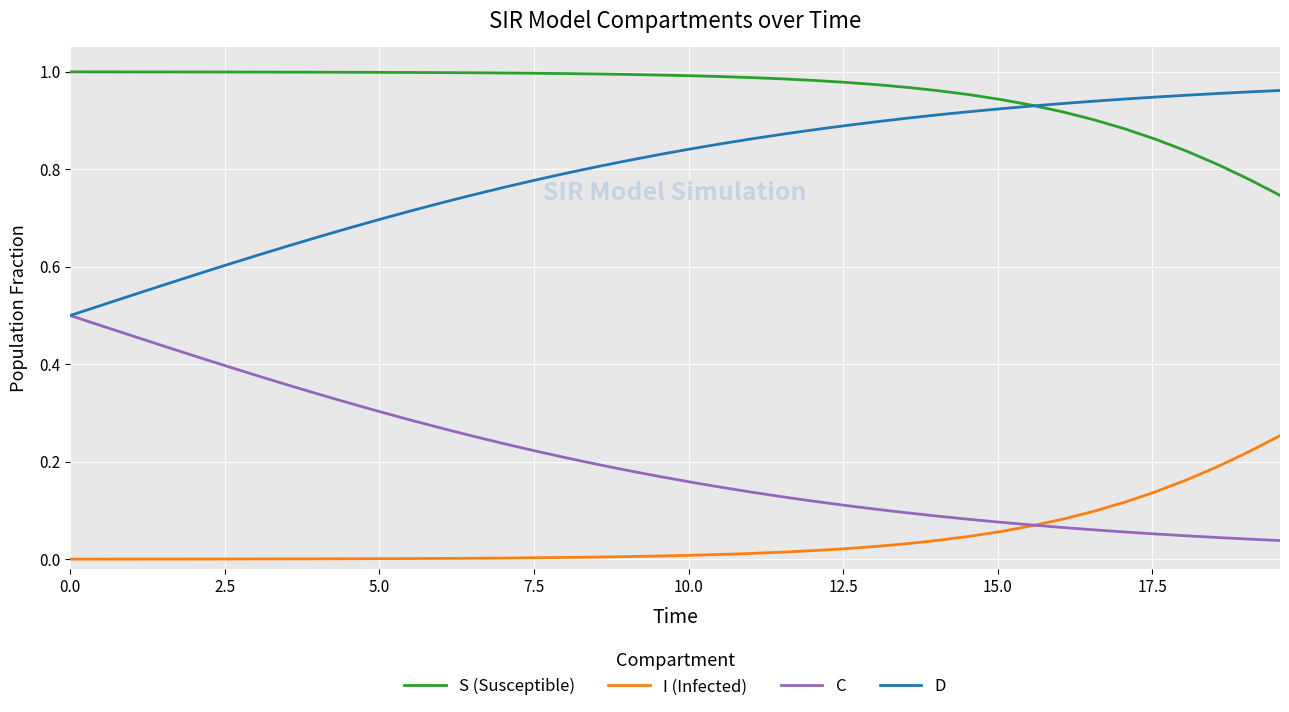

Which series has the largest total across all categories?

S (Susceptible)